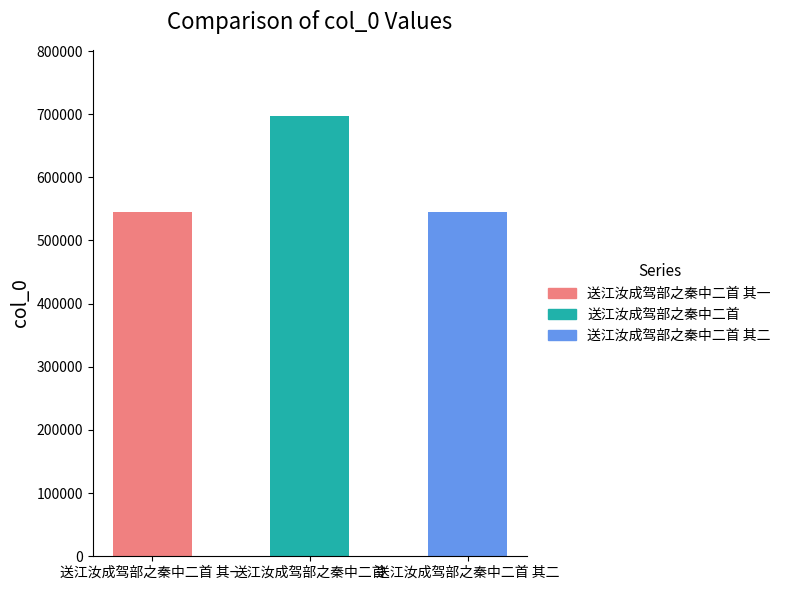

Reading right to left, list all the values displayed in this chart.

送江汝成驾部之秦中二首 其二=545775	送江汝成驾部之秦中二首=697277	送江汝成驾部之秦中二首 其一=545774